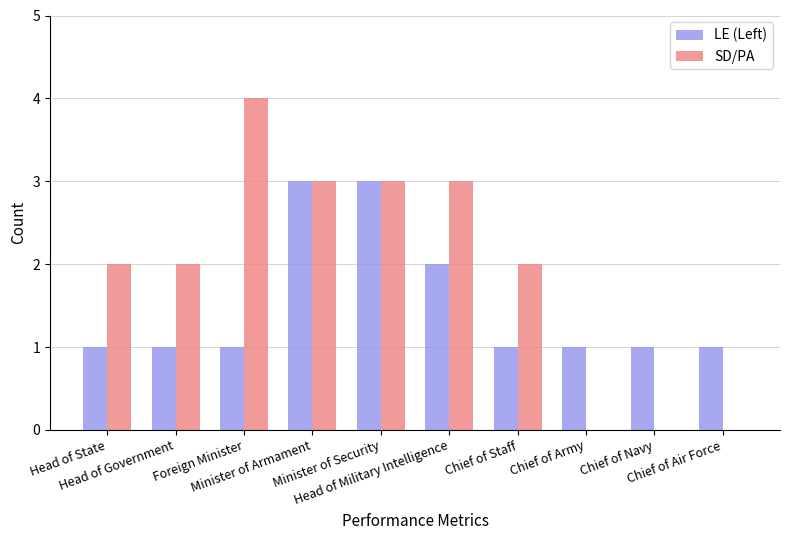

Which series has the largest total across all categories?

SD/PA